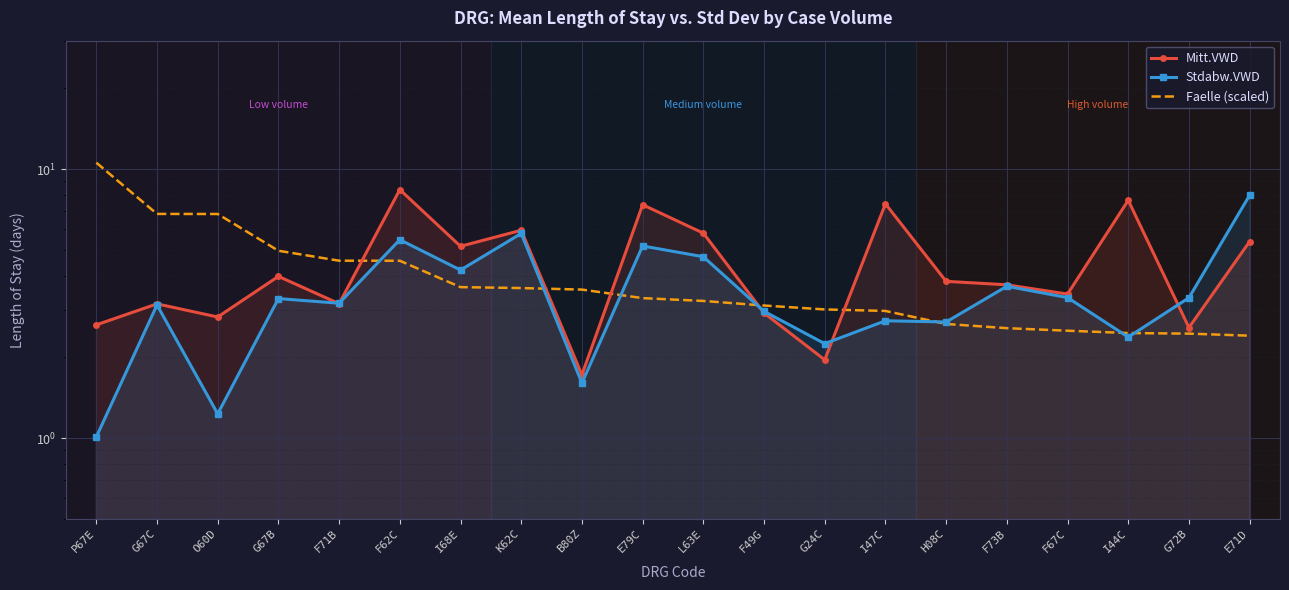

Reading left to right, what are all the values shown in this chart?

Mitt.VWD: 2.6	3.2	2.8	4.0	3.2	8.4	5.2	5.9	1.7	7.4	5.8	2.9	2.0	7.4	3.8	3.7	3.4	7.7	2.6	5.4
Stdabw.VWD: 1.0	3.1	1.2	3.3	3.2	5.5	4.2	5.8	1.6	5.2	4.7	3.0	2.2	2.7	2.7	3.7	3.3	2.4	3.3	8.0
Faelle (scaled): 10.6	6.8	6.8	5.0	4.6	4.6	3.6	3.6	3.6	3.3	3.2	3.1	3.0	3.0	2.7	2.6	2.5	2.5	2.4	2.4